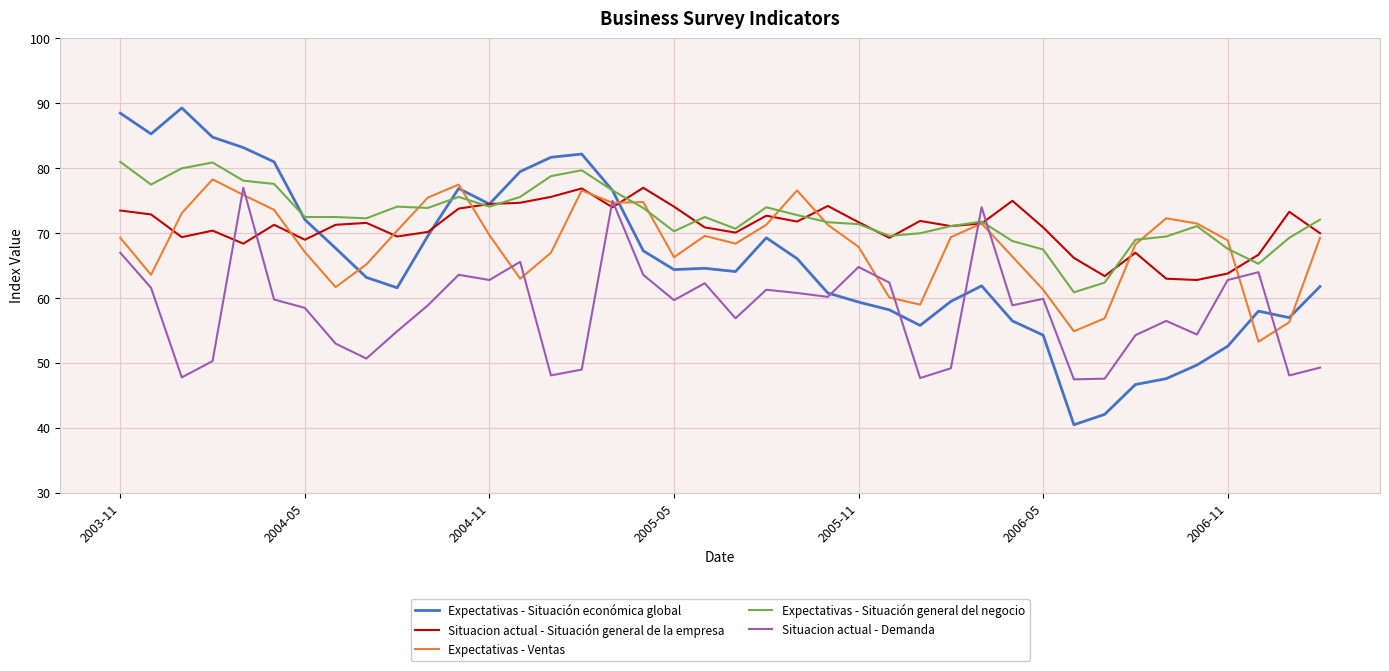

What is the smallest value displayed?

40.5